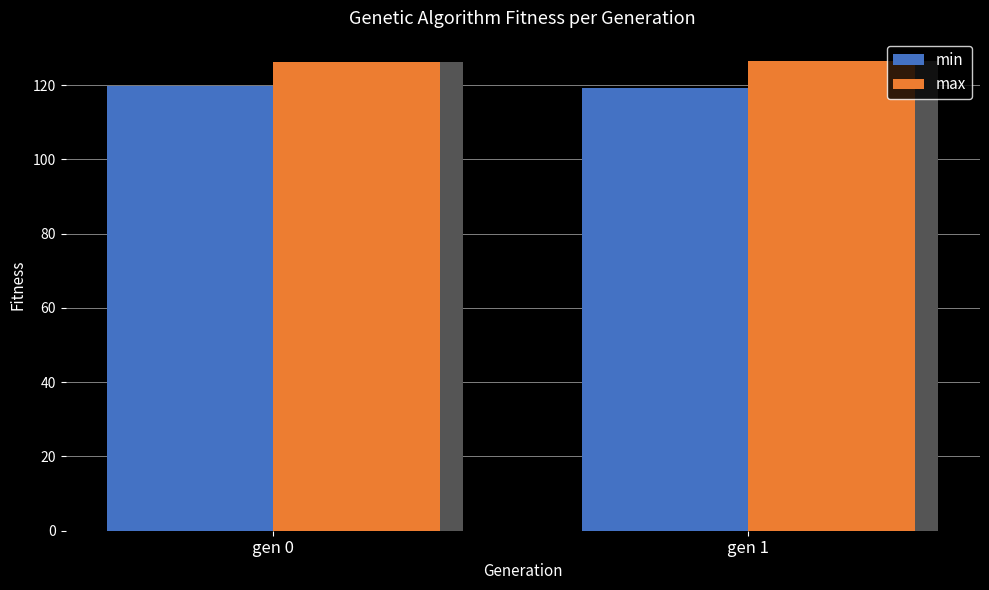

List the series in order of their peak value, highest first.

max, min